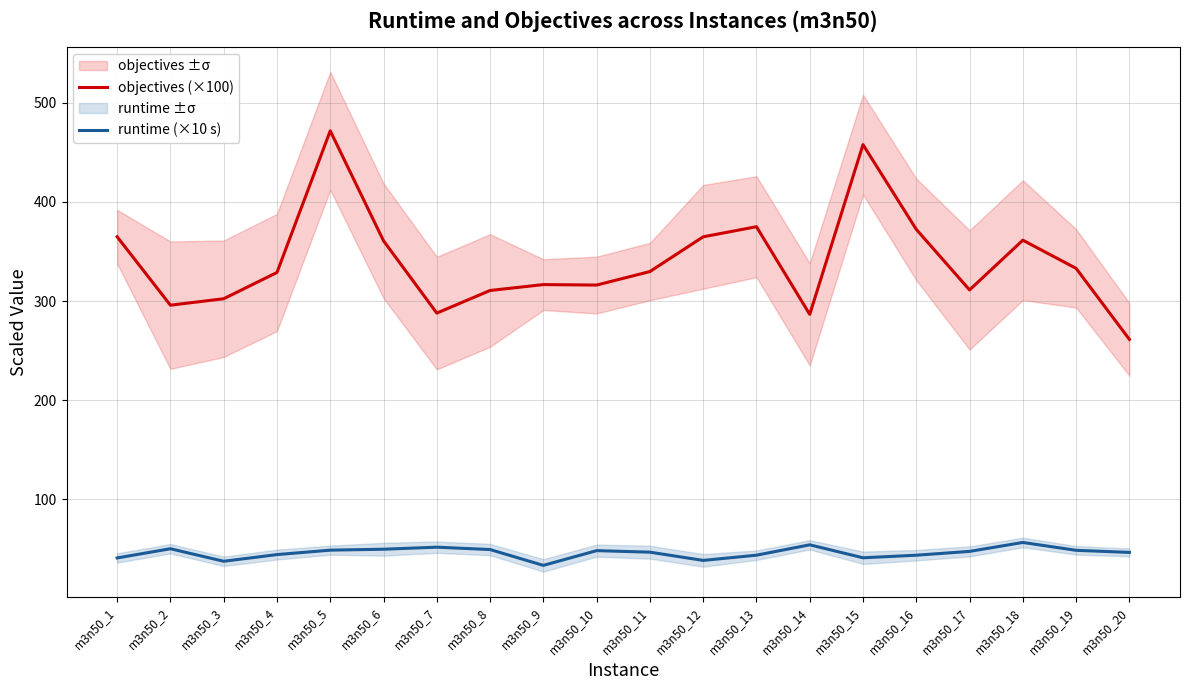

What is the value of the runtime (×10 s) point at the 7th from the left?

51.9